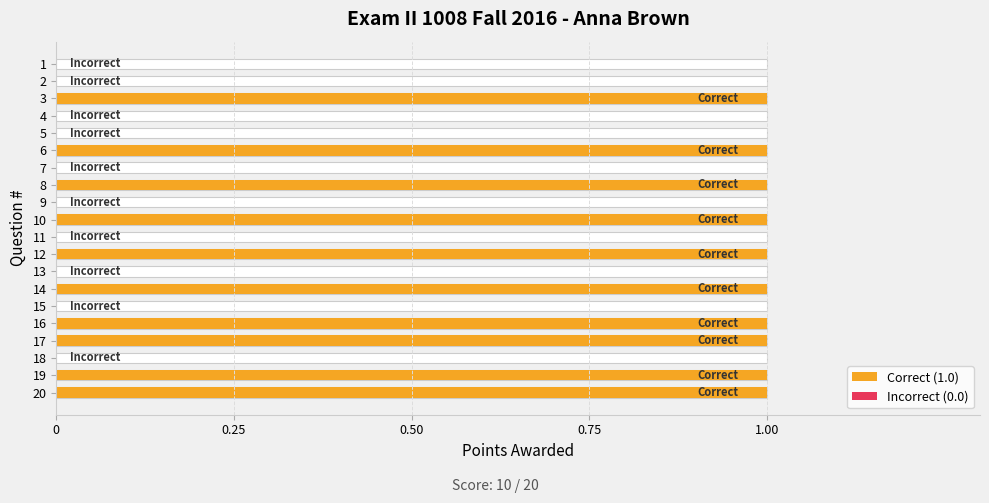

What is the difference between the second highest and second lowest values?

1